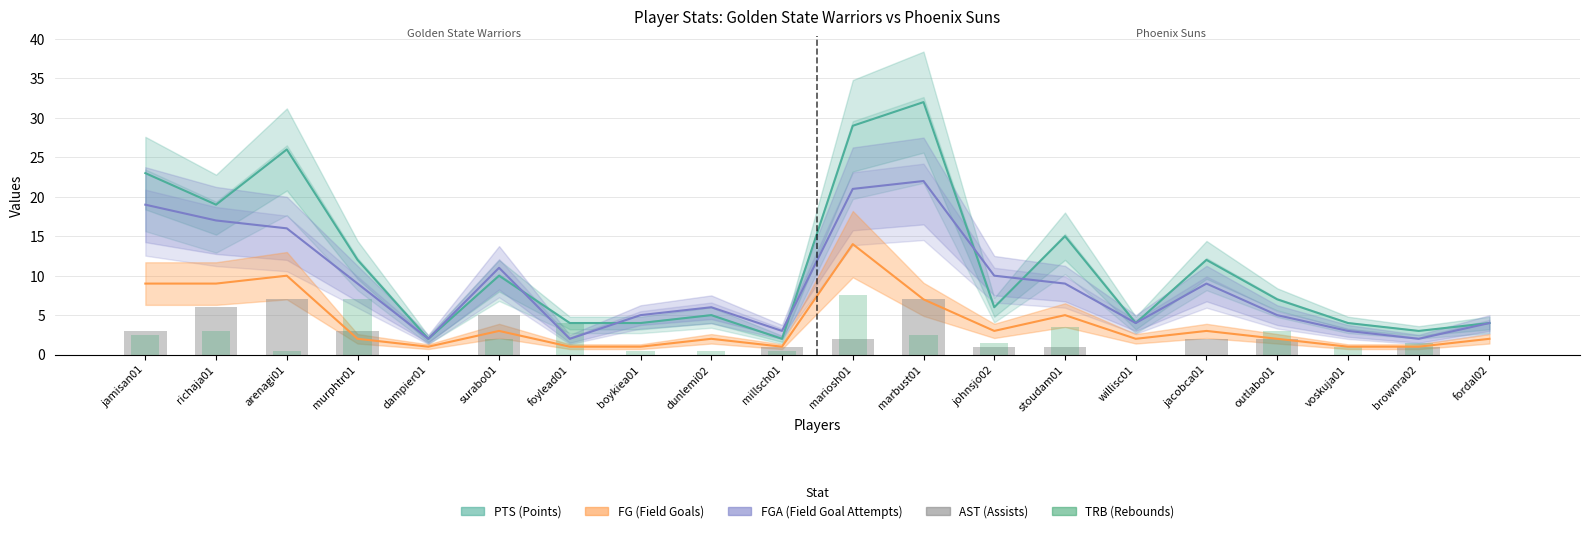

Reading right to left, what are all the values shown in this chart?

AST: 0.0	1.0	0.0	2.0	2.0	0.0	1.0	1.0	7.0	2.0	1.0	0.0	0.0	0.0	5.0	0.0	3.0	7.0	6.0	3.0
TRB: 0.0	1.5	1.0	3.0	0.0	0.0	3.5	1.5	2.5	7.5	0.5	0.5	0.5	4.0	2.0	0.0	7.0	0.5	3.0	2.5